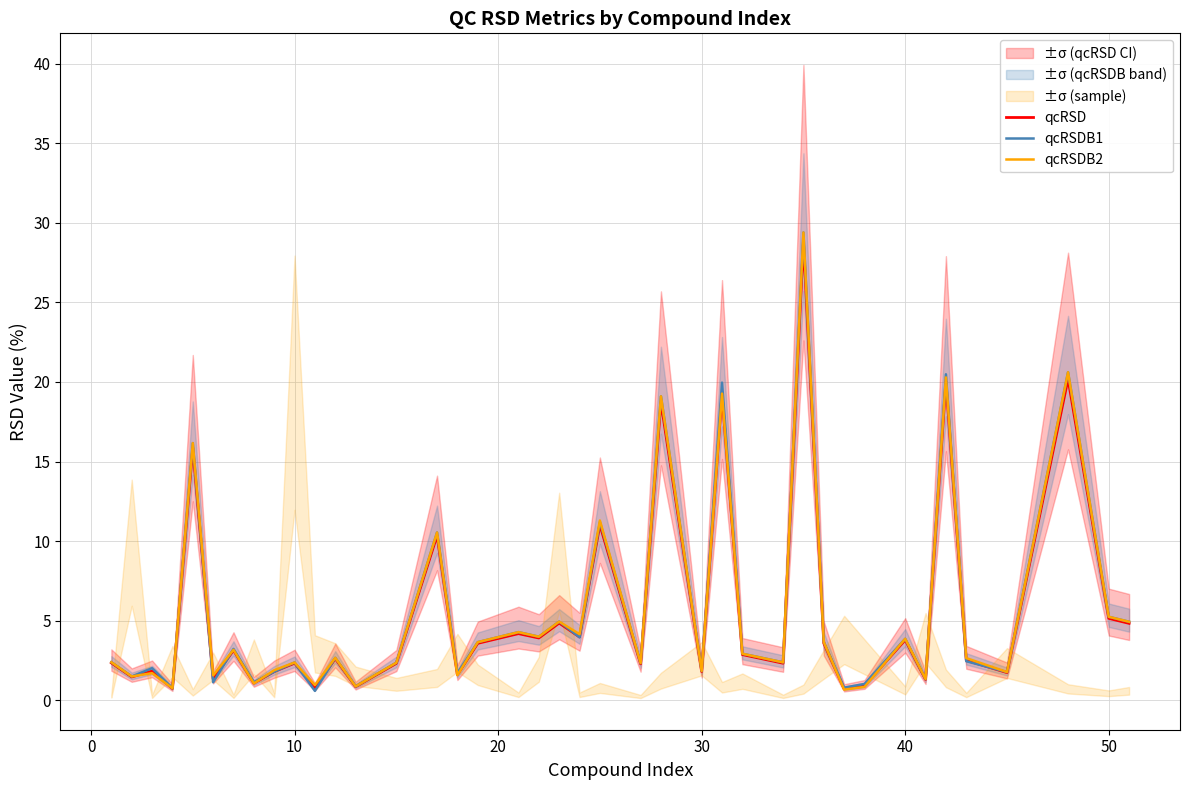

What is the difference between the maximum and minimum values in the qcRSDB2 series?

28.7